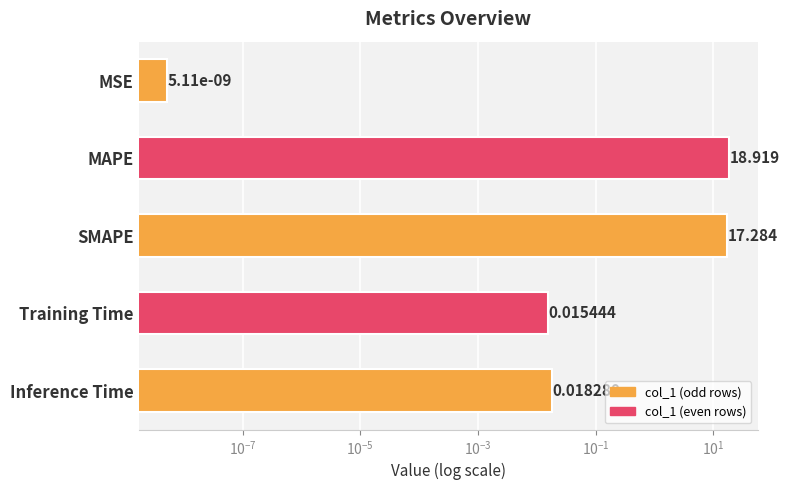

Does the chart contain any negative values?

No